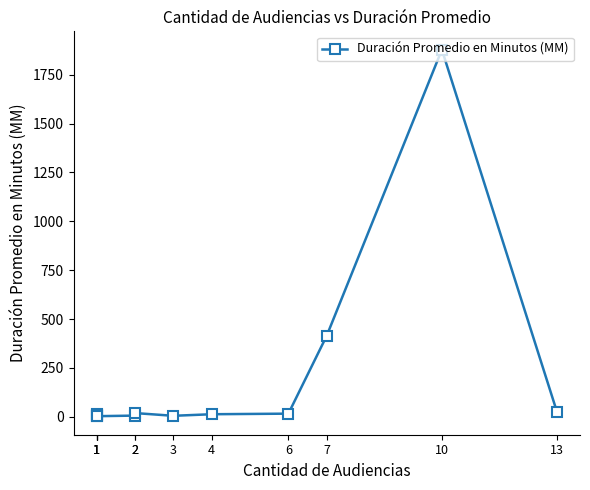

List the labels in order of value, largest first.

10, 7, 13, 2, 6, 4, 1, 1, 2, 3, 1, 1